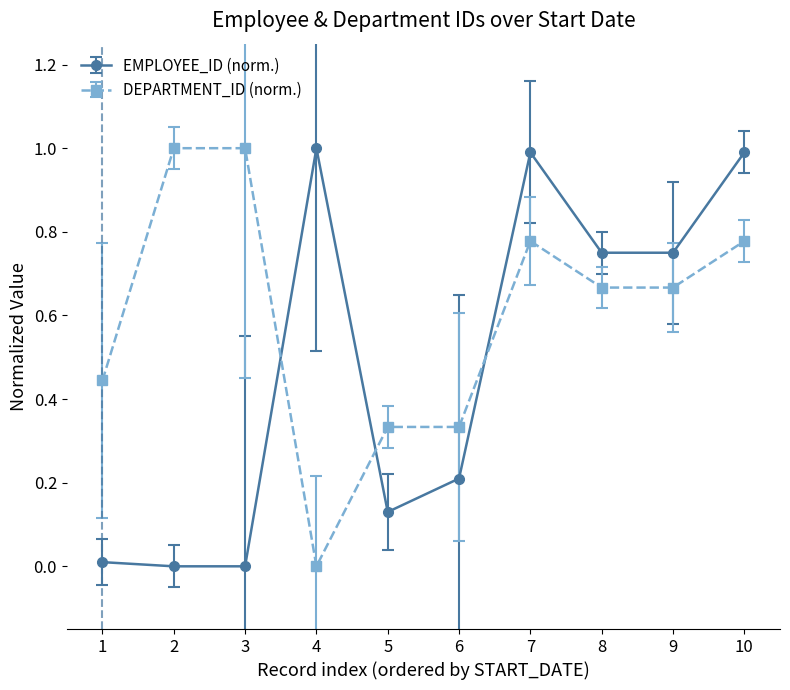

Rank the series by their average value, from highest to lowest.

DEPARTMENT_ID (norm.), EMPLOYEE_ID (norm.)